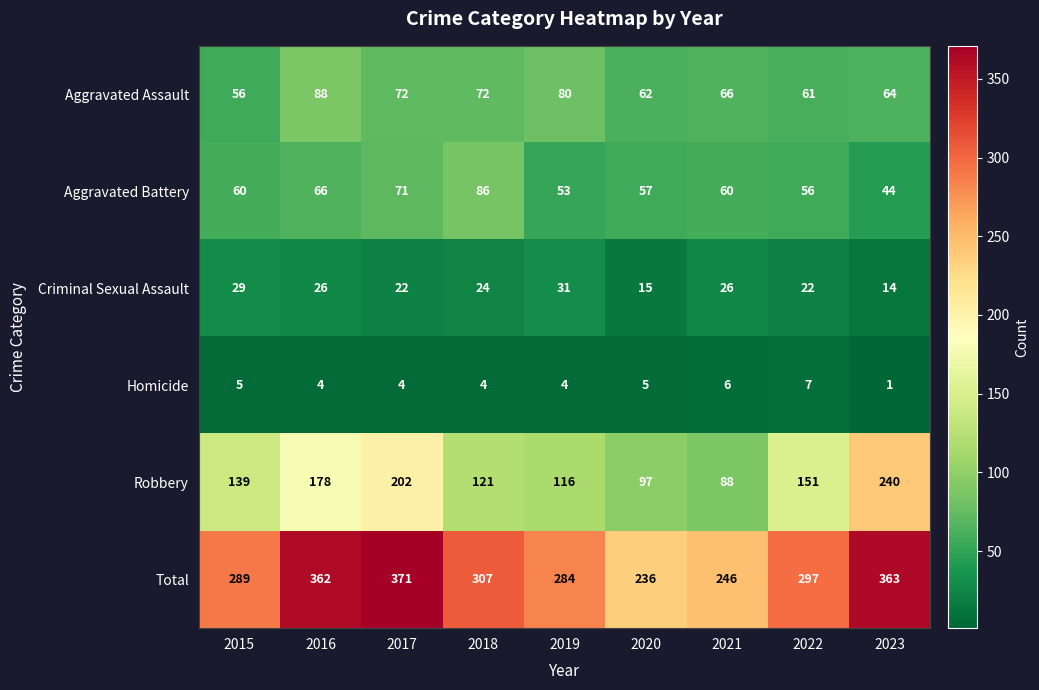

At which label does Criminal Sexual Assault reach its minimum?

2023